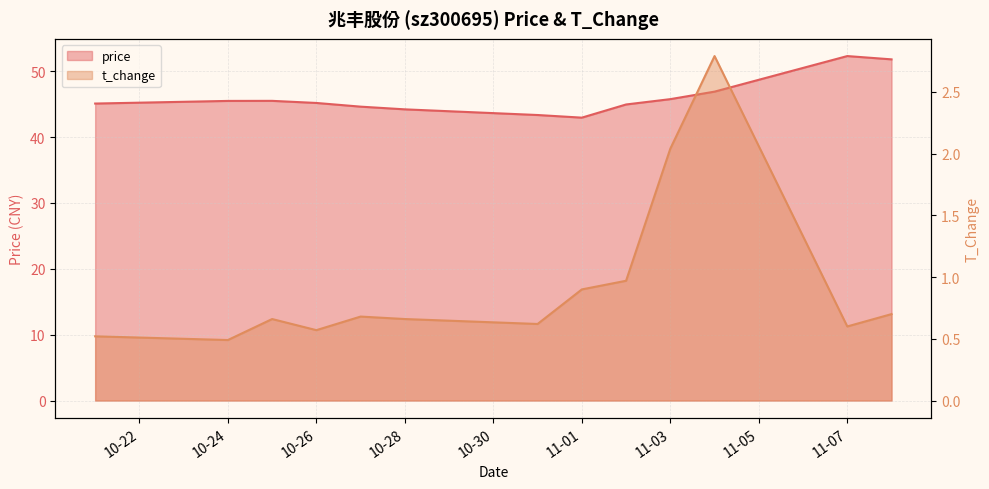

At how many categories does at least one series exceed 30?

13